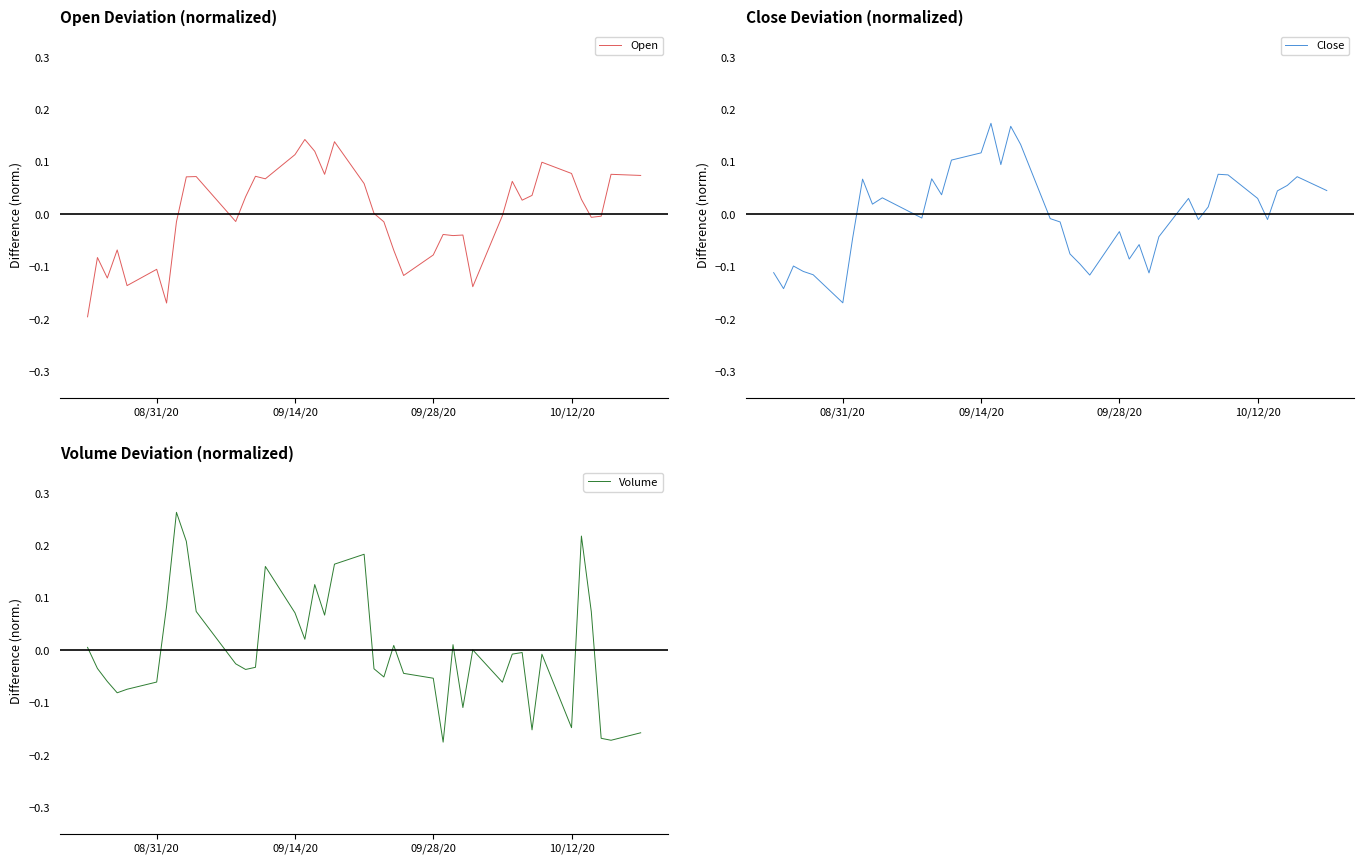

What is the greatest value displayed?

0.3